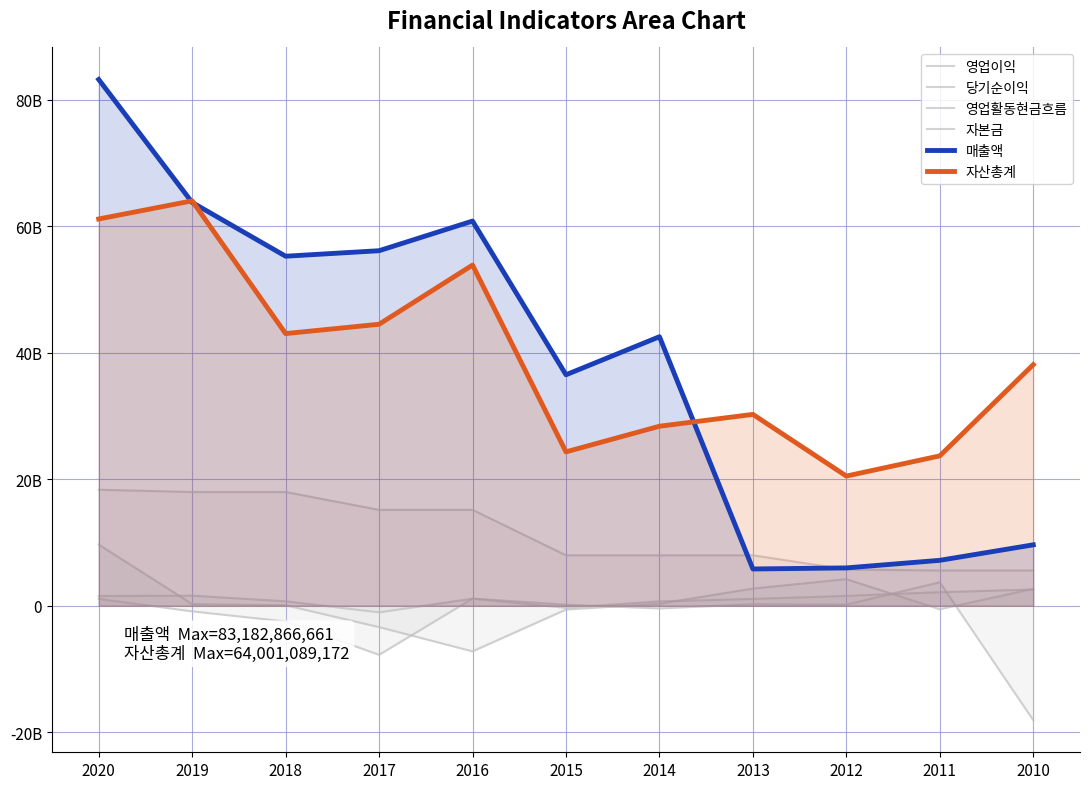

What is the difference between the maximum and minimum values in the 자본금 series?

12764465500